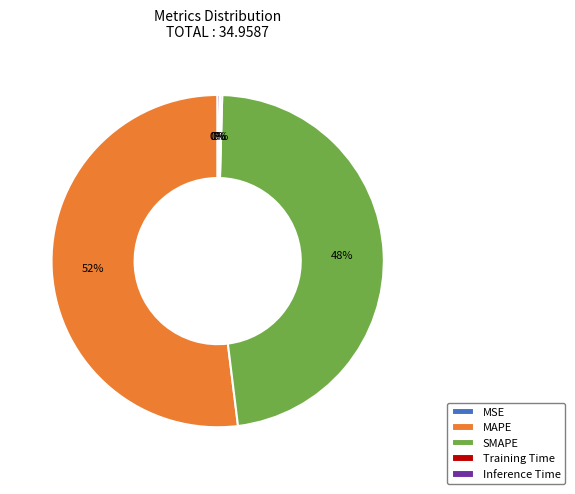

To the nearest percent, what is the combined percentage of SMAPE and MAPE?

100%